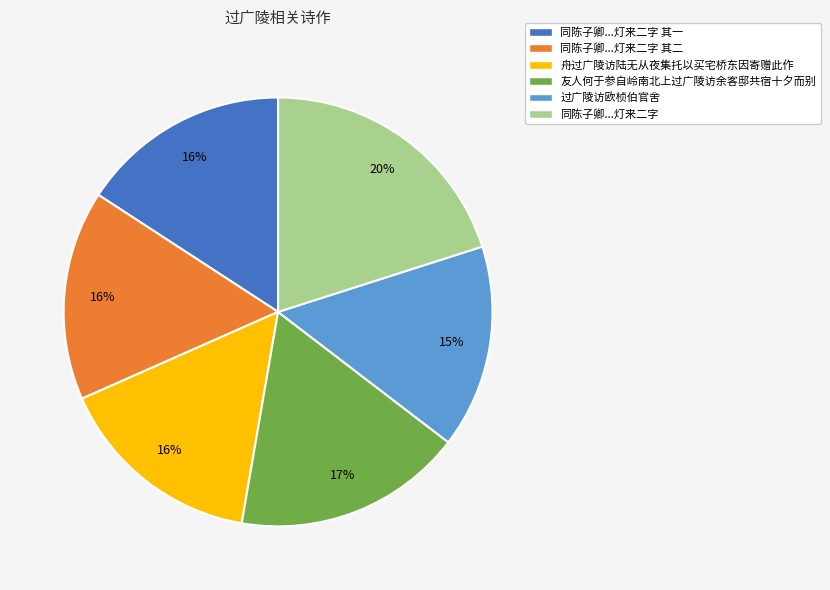

Which category has the biggest portion of the pie?

同陈子卿...灯来二字